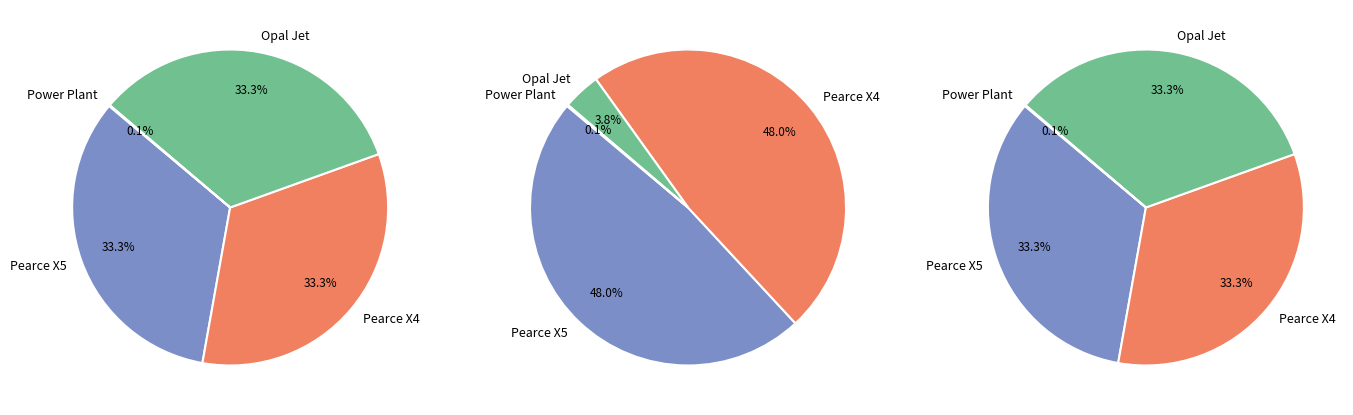

What is the change in value from Opal Jet to Power Plant?

-3.5